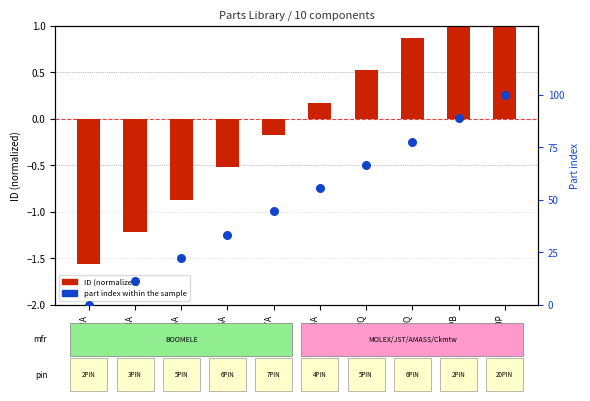

What is the total value across all series at XT30UPB?

90.1